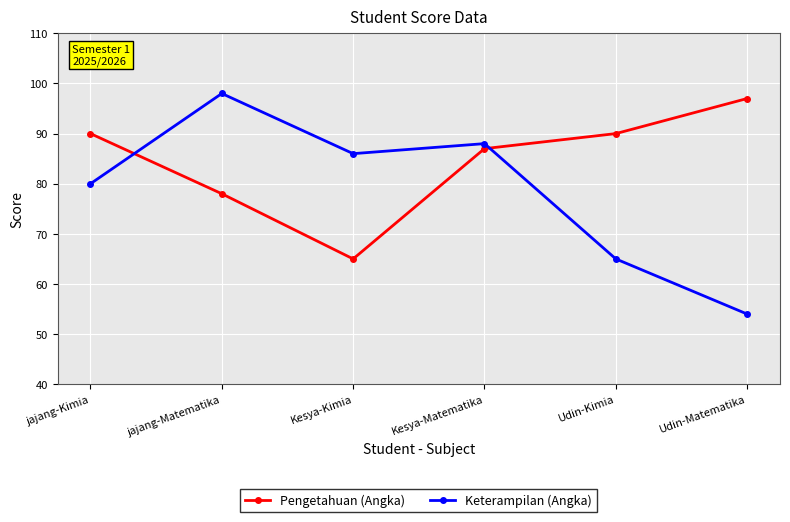

Which series has the largest total across all categories?

Pengetahuan (Angka)